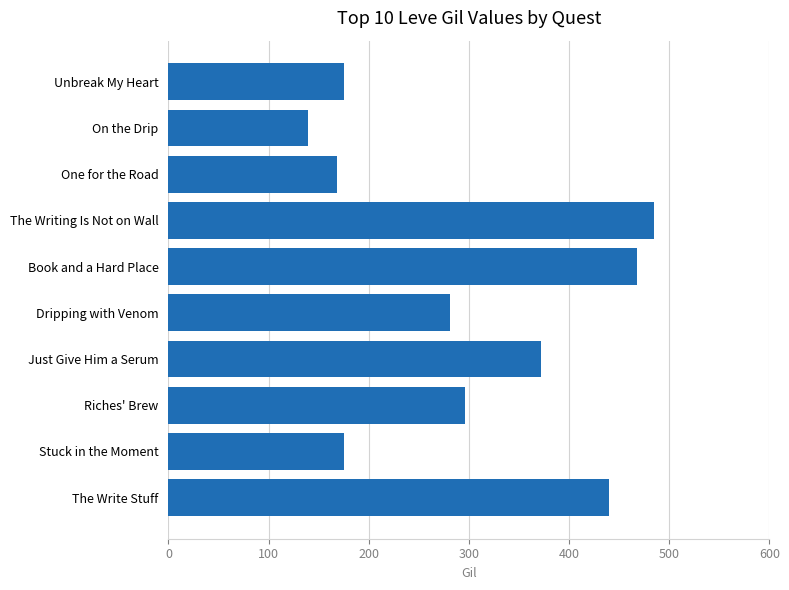

At which category does the chart reach its minimum across all series?

On the Drip